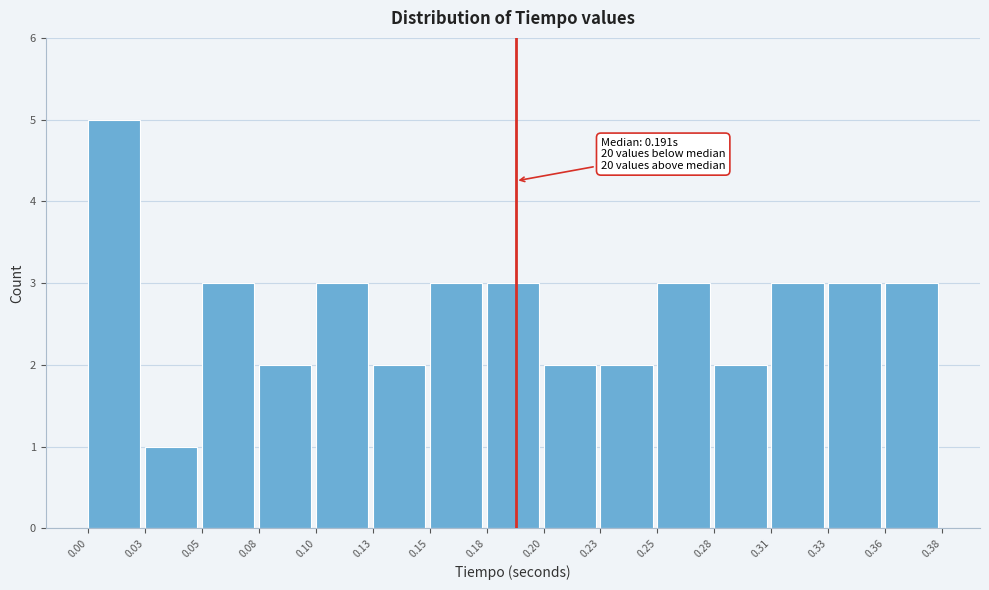

Reading left to right, transcribe all the data shown in this chart.

5	1	3	2	3	2	3	3	2	2	3	2	3	3	3